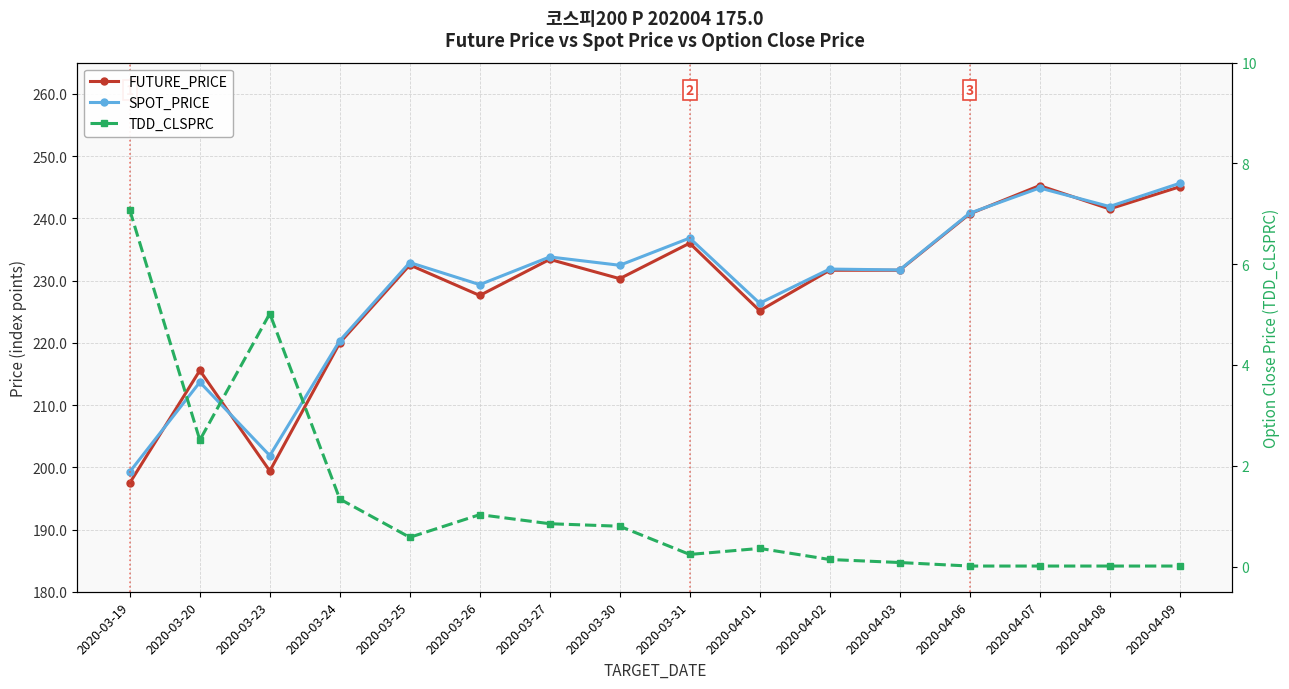

How many lines are shown in the chart?

3